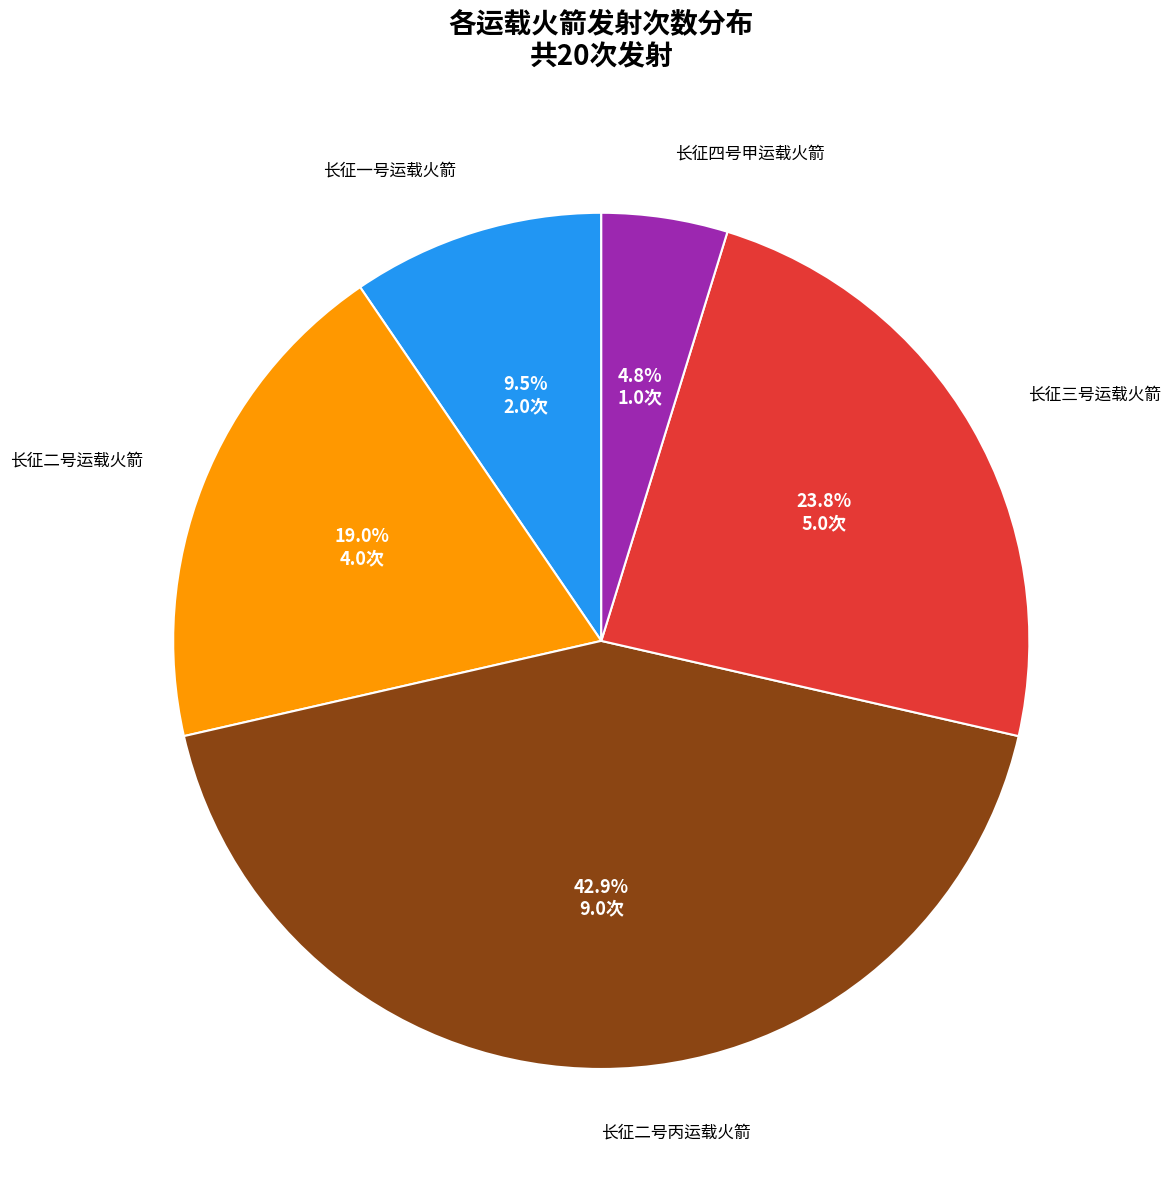

Does any single category account for the majority?

No